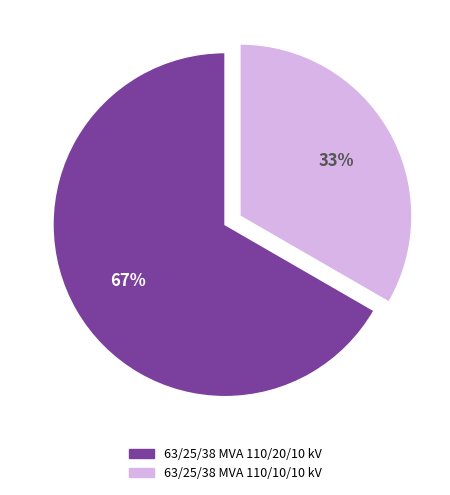

To the nearest percent, what percentage of the pie is 63/25/38 MVA 110/20/10 kV?

67%